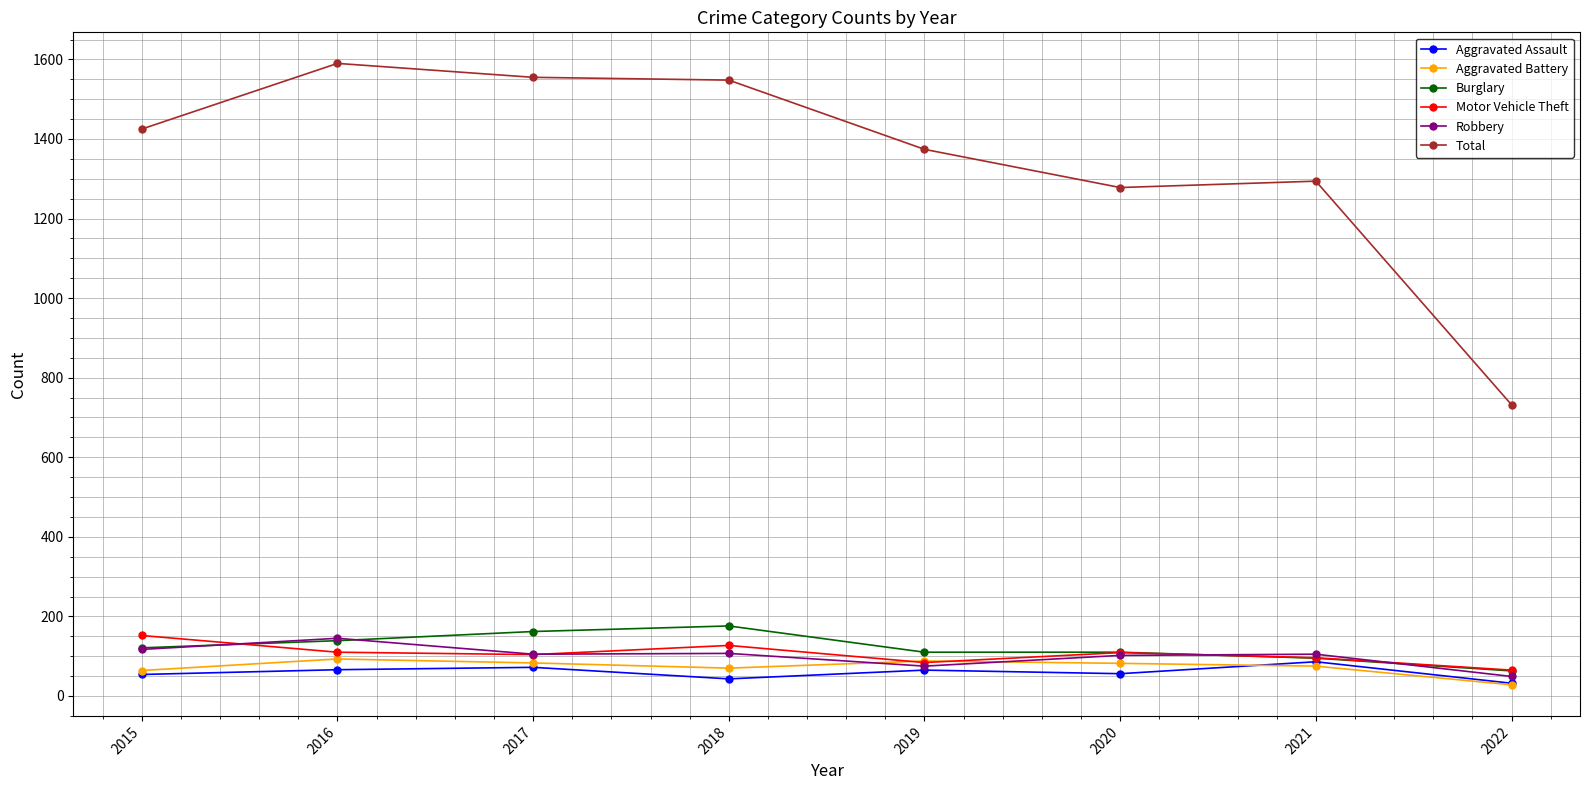

What is the approximate value of Total at 2015?

1425